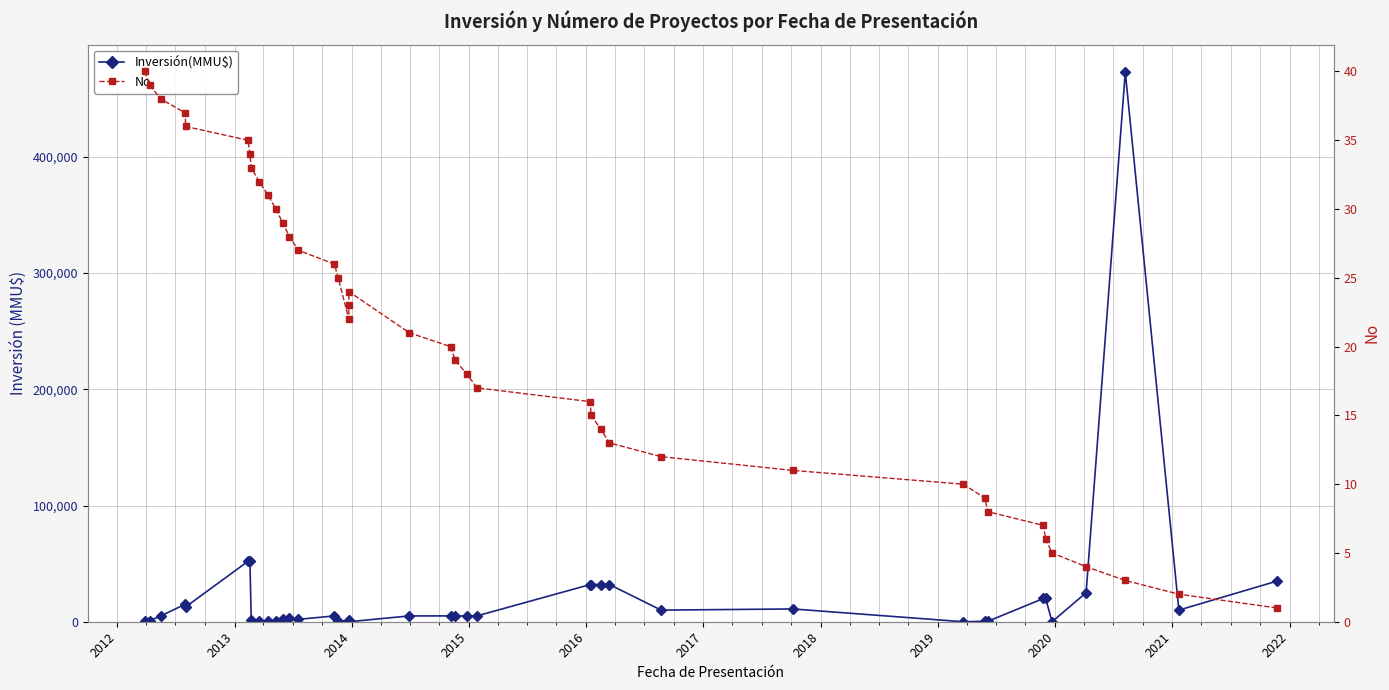

Reading left to right, what are all the values shown in this chart?

Inversión(MMU$): 200	800	5000	15000	12800	52000	52000	1500	250	250	250	2050	3500	2050	5000	800	800	1200	0	5000	5000	5000	5000	5000	32000	32000	32000	32000	10000	11000	0	400	400	20000	20000	0	25000	473000	10000	35000
No: 40	39	38	37	36	35	34	33	32	31	30	29	28	27	26	25	22	23	24	21	20	19	18	17	16	15	14	13	12	11	10	9	8	7	6	5	4	3	2	1